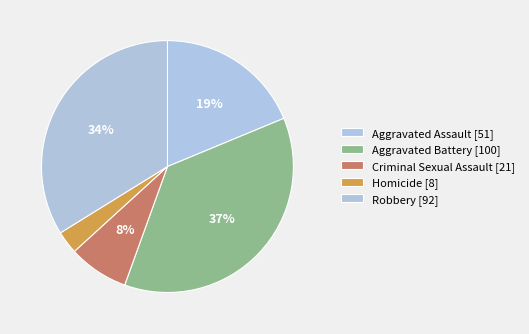

Is there a majority slice in this chart?

No